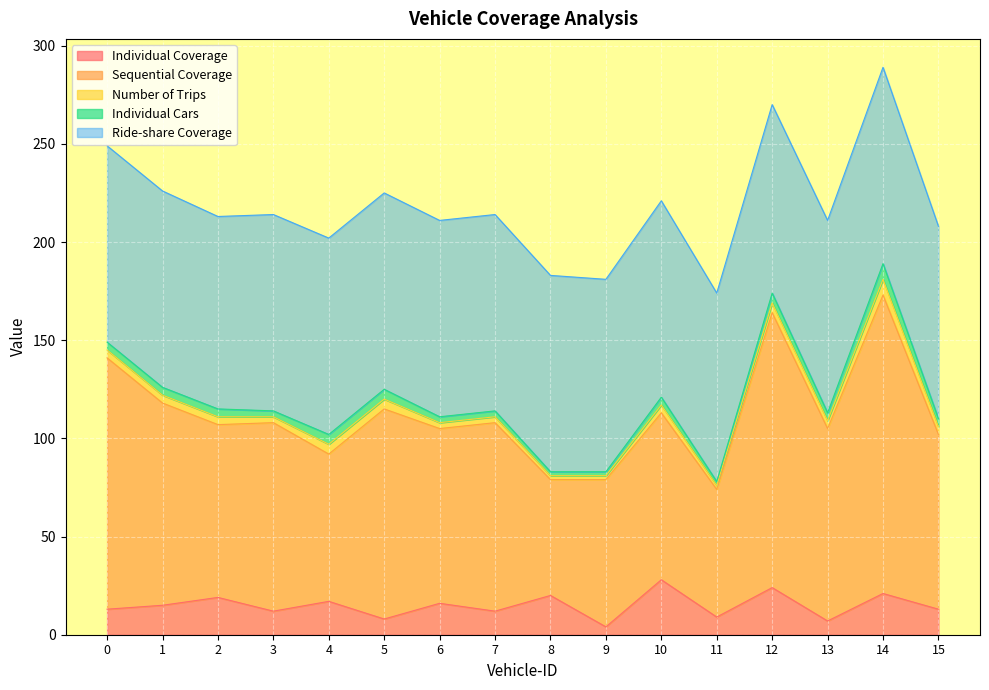

Reading left to right, extract all data points from this chart.

Individual Coverage: 0=13	1=15	2=19	3=12	4=17	5=8	6=16	7=12	8=20	9=4	10=28	11=9	12=24	13=7	14=21	15=13
Sequential Coverage: 0=128	1=103	2=88	3=96	4=75	5=107	6=89	7=96	8=59	9=75	10=85	11=65	12=140	13=98	14=152	15=89
Number of Trips: 0=4	1=4	2=4	3=3	4=5	5=5	6=3	7=3	8=2	9=2	10=4	11=2	12=5	13=4	14=8	15=4
Individual Cars: 0=4	1=4	2=4	3=3	4=5	5=5	6=3	7=3	8=2	9=2	10=4	11=2	12=5	13=4	14=8	15=4
Ride-share Coverage: 0=100	1=100	2=98	3=100	4=100	5=100	6=100	7=100	8=100	9=98	10=100	11=96	12=96	13=98	14=100	15=98